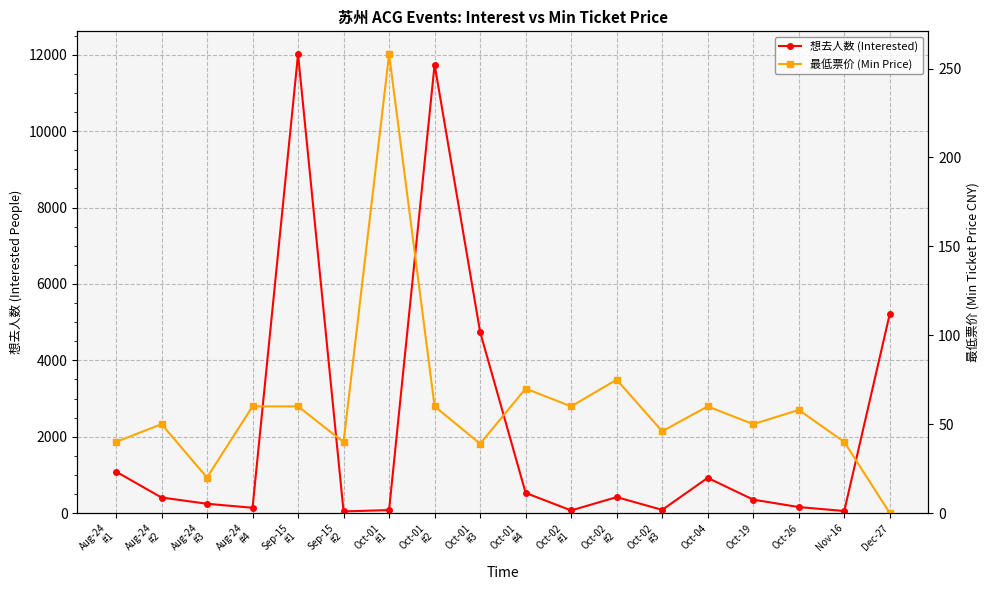

How many lines are shown in the chart?

2